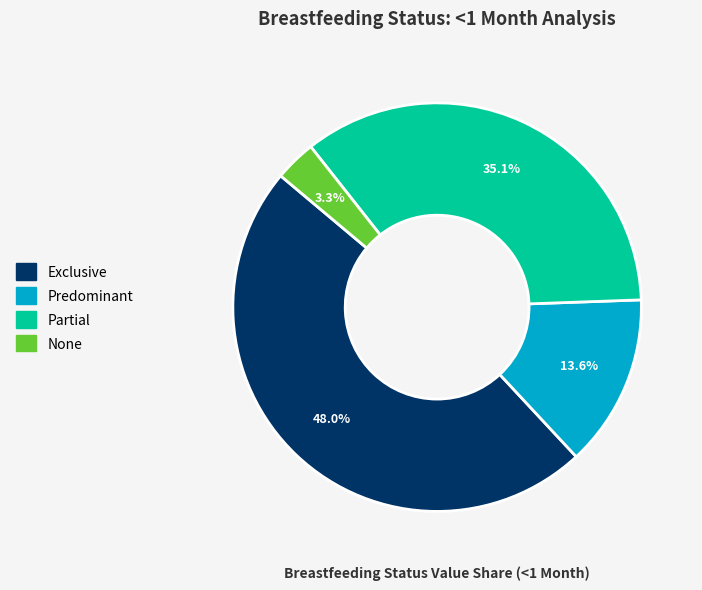

The None slice represents 3% of the pie. True or false?

True